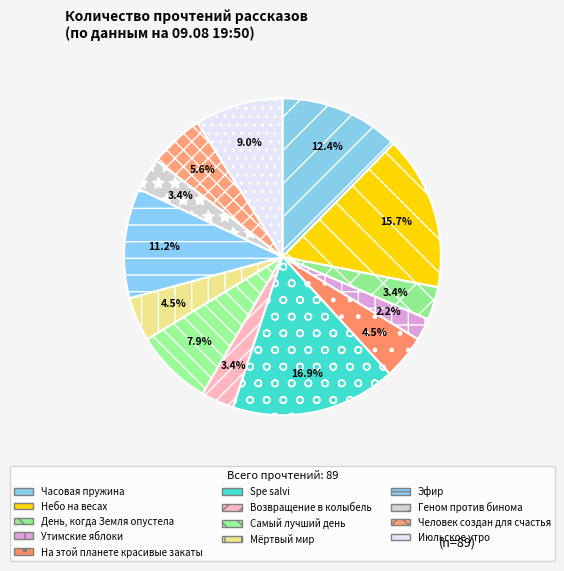

To the nearest percent, what is the difference between the largest and smallest slice percentages?

15%